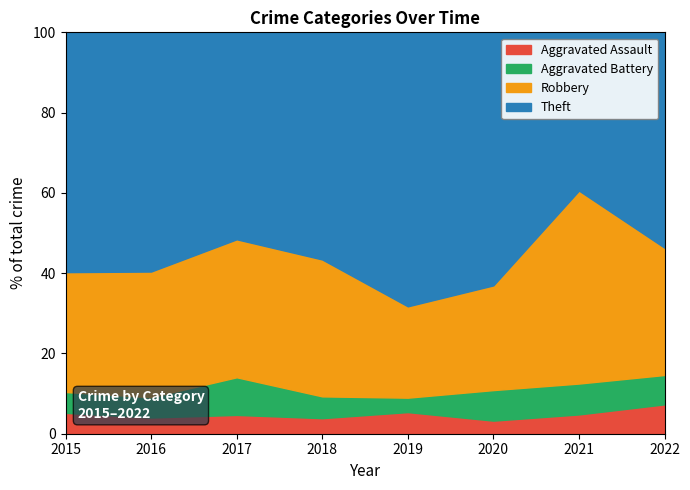

Count the number of data series in this chart.

4